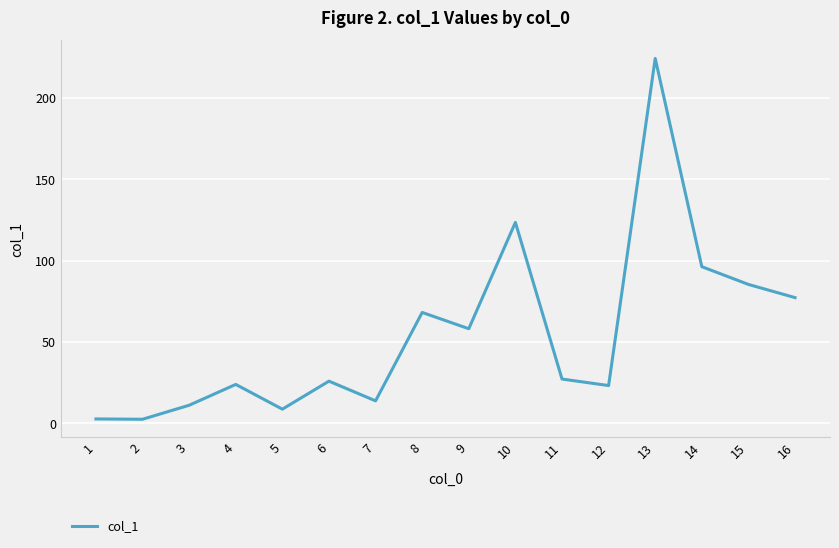

At which label does the data first exceed 27?

8